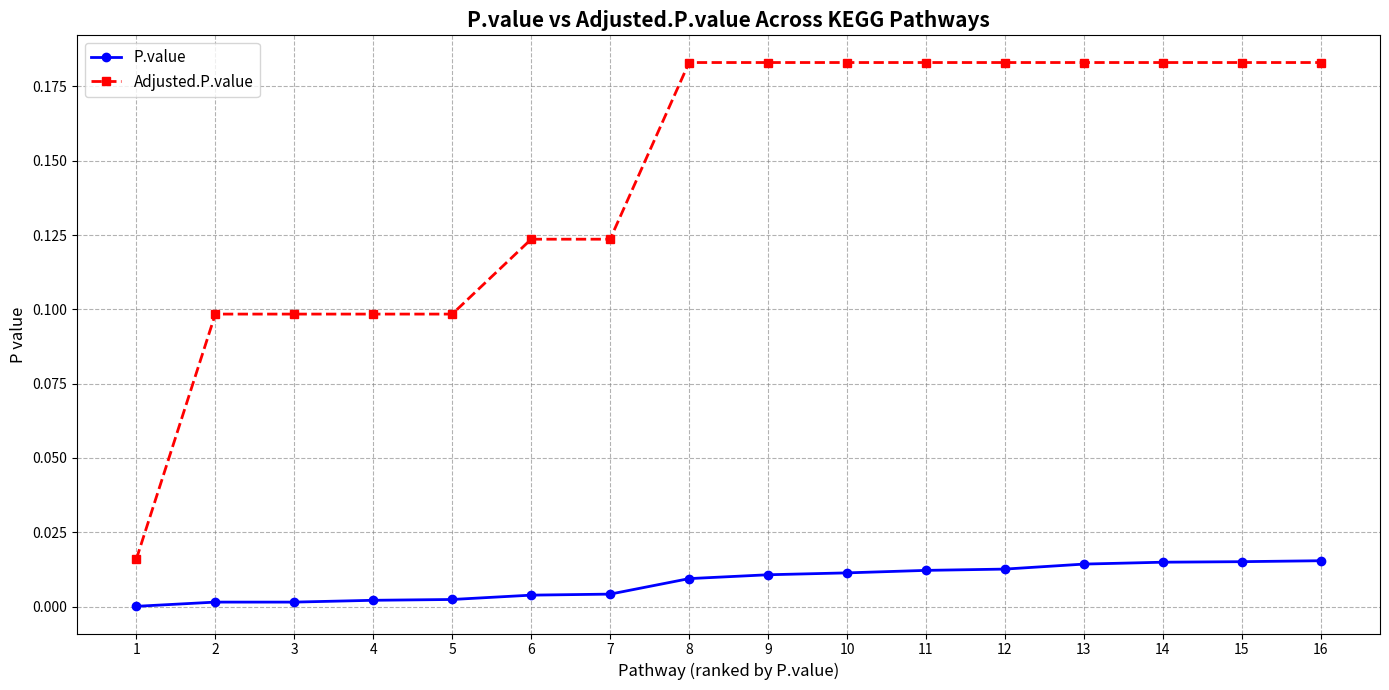

Which series has the largest range (max minus min)?

Adjusted.P.value